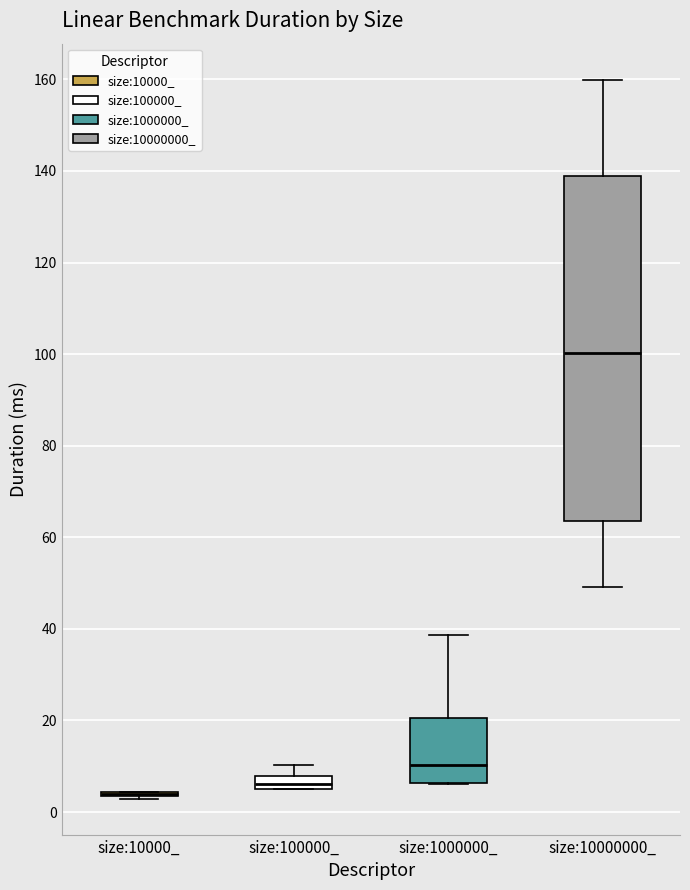

Where does the median line of the box for size:100000_ sit on the y-axis? The values are not printed on the chart, so give them approximately, as read against the axis.

6